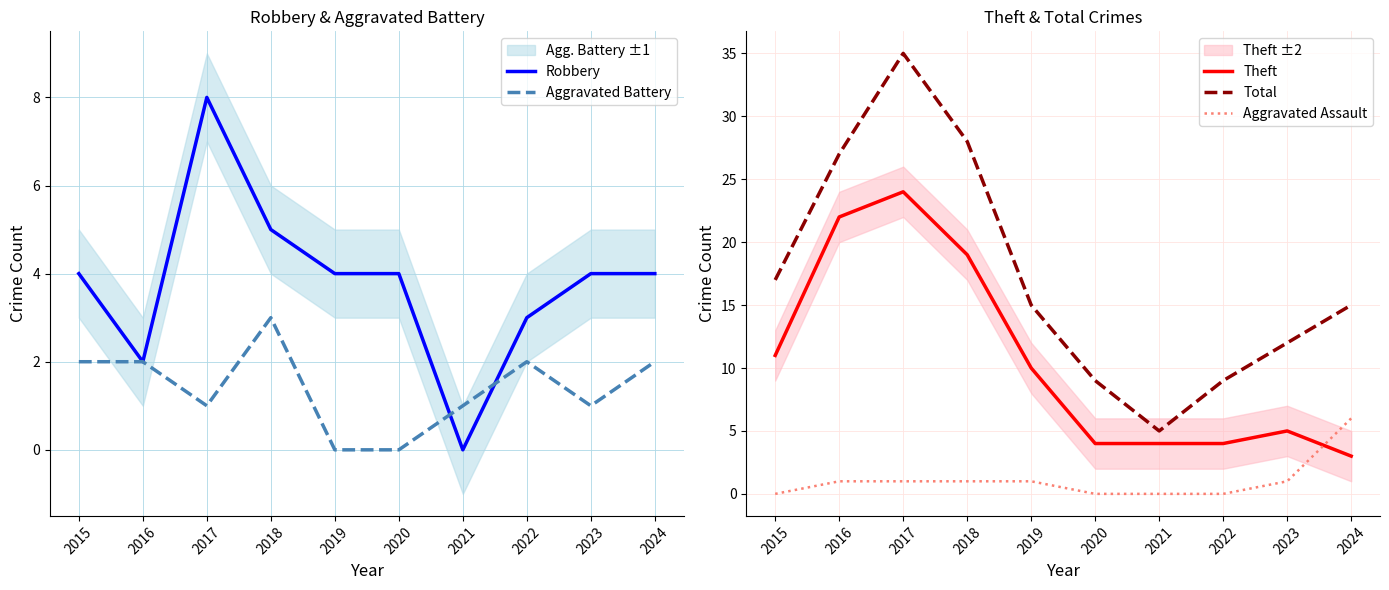

Which series has the largest range (max minus min)?

Total